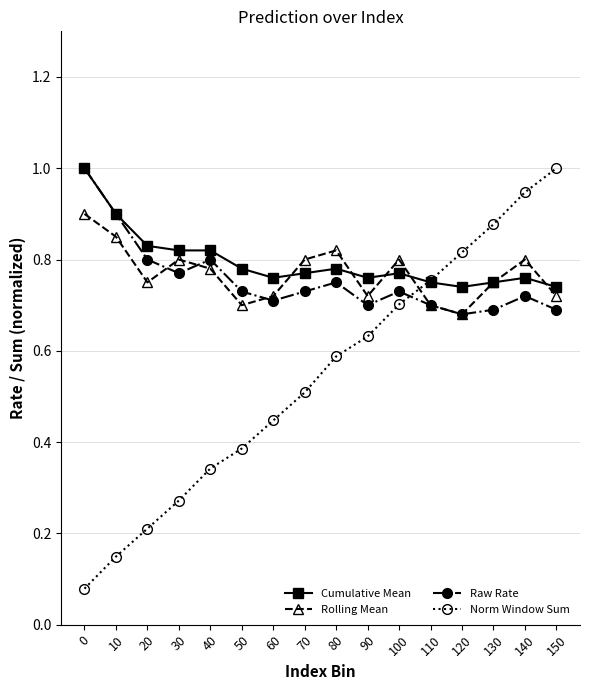

Which series ends up on top after the final intersection of Rolling Mean and Norm Window Sum?

Norm Window Sum